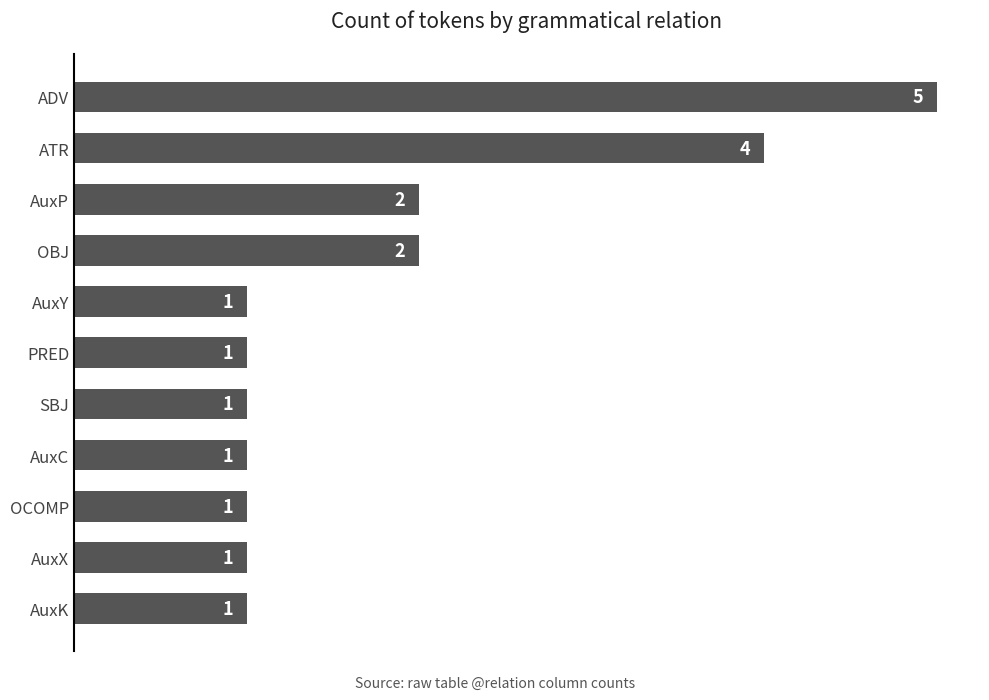

What is the change in value from ADV to PRED?

-4